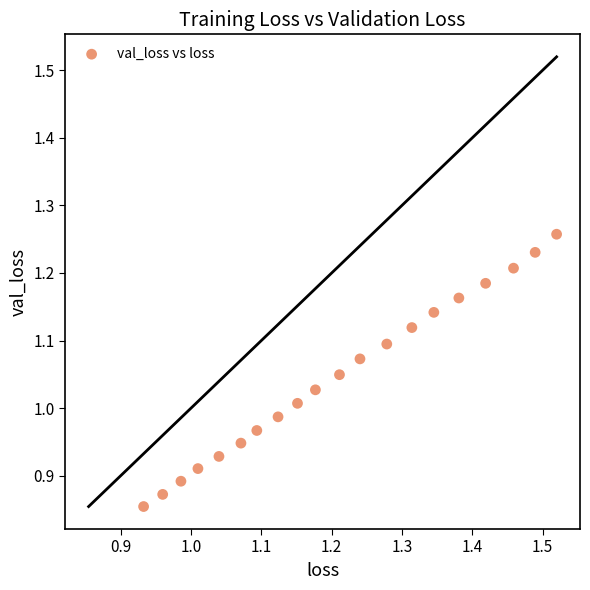

What is the range of X values (max minus min)?

0.6